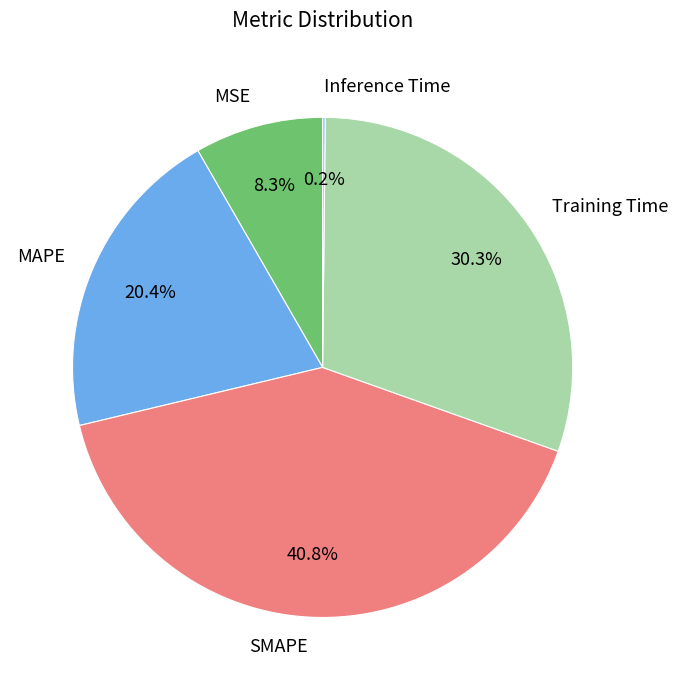

Between SMAPE and Training Time, which is larger?

SMAPE